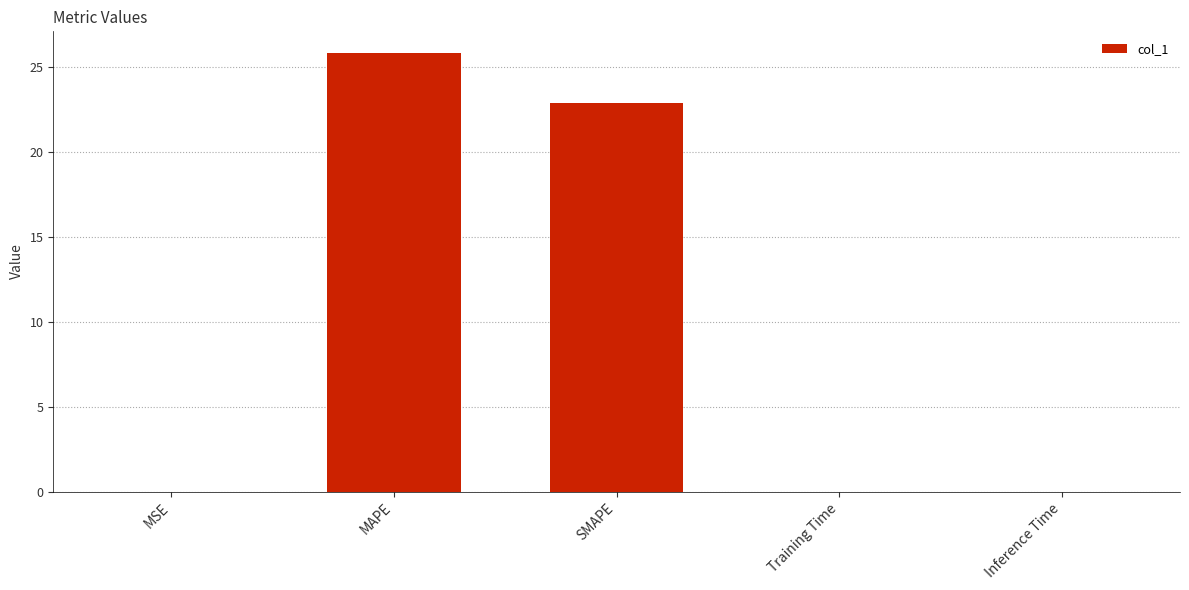

The value at Inference Time is 0.0. True or false?

True